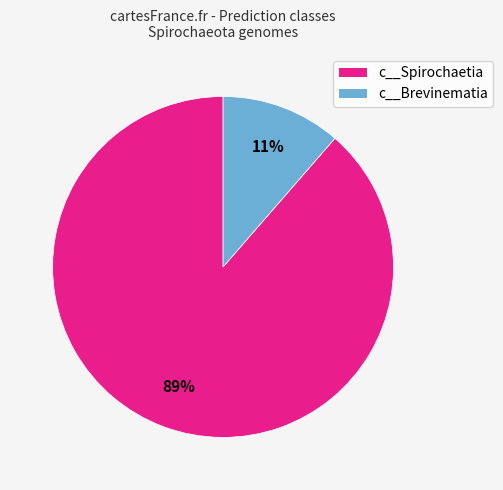

Does any single category account for the majority?

Yes